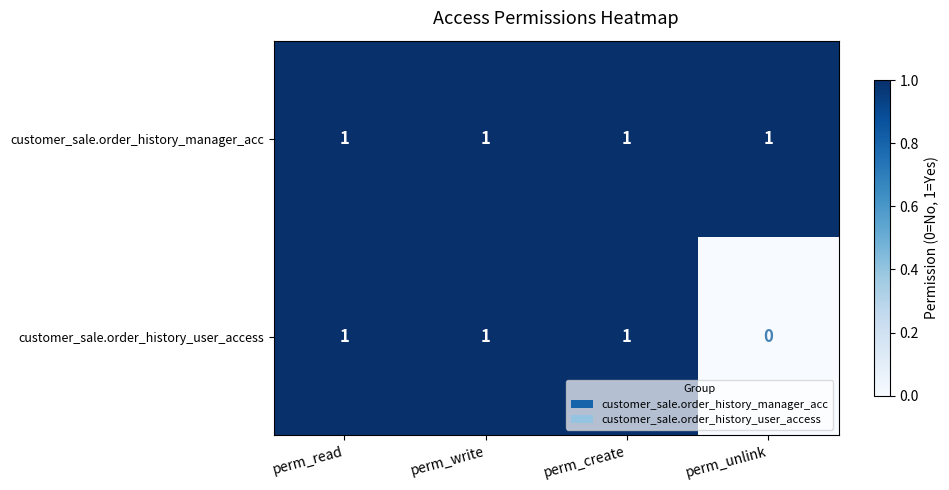

At how many categories does at least one series exceed 0?

4